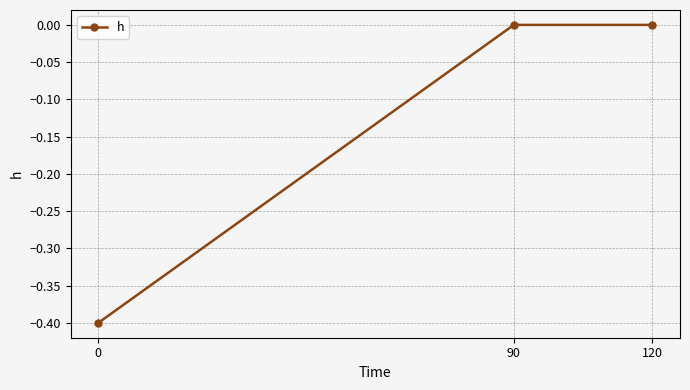

How many distinct data groups are displayed?

1